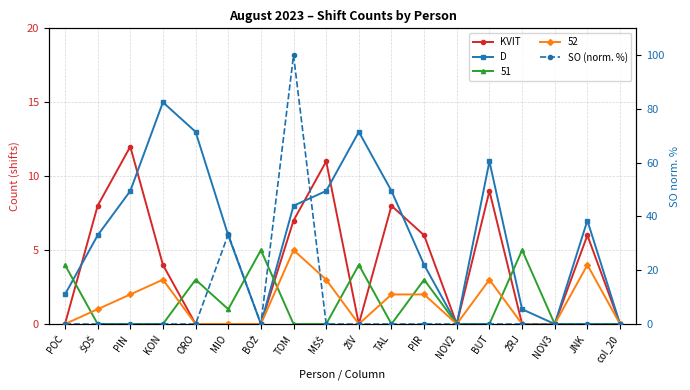

Between MIO and NOV3, which series saw the biggest shift?

SO (norm. %)